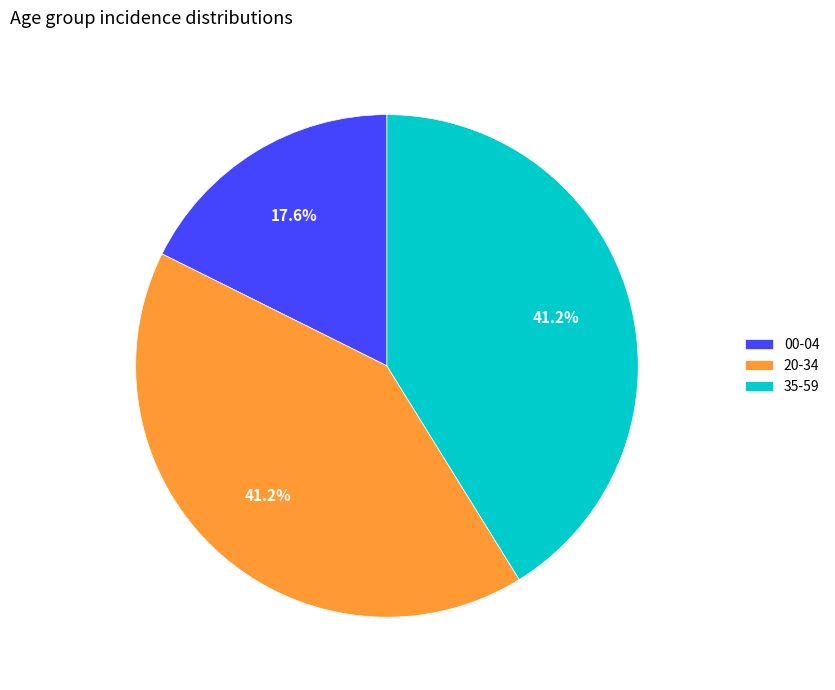

Is there any slice that represents more than half of the pie?

No